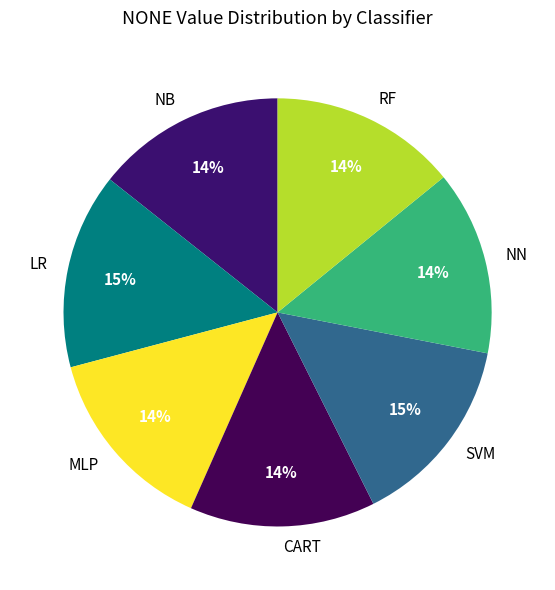

To the nearest percent, what is the difference between the largest and smallest slice percentages?

1%